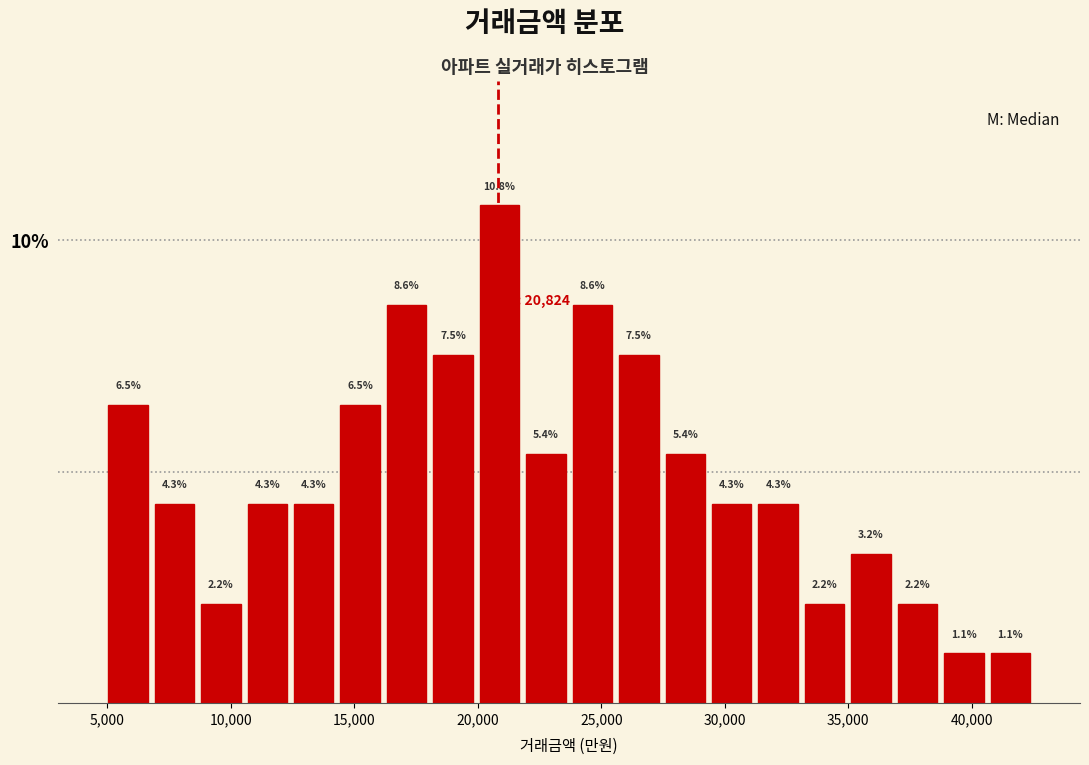

Around what value on the x-axis is the tallest bar? Give the approximate position of its centre, as read against the axis.

21000